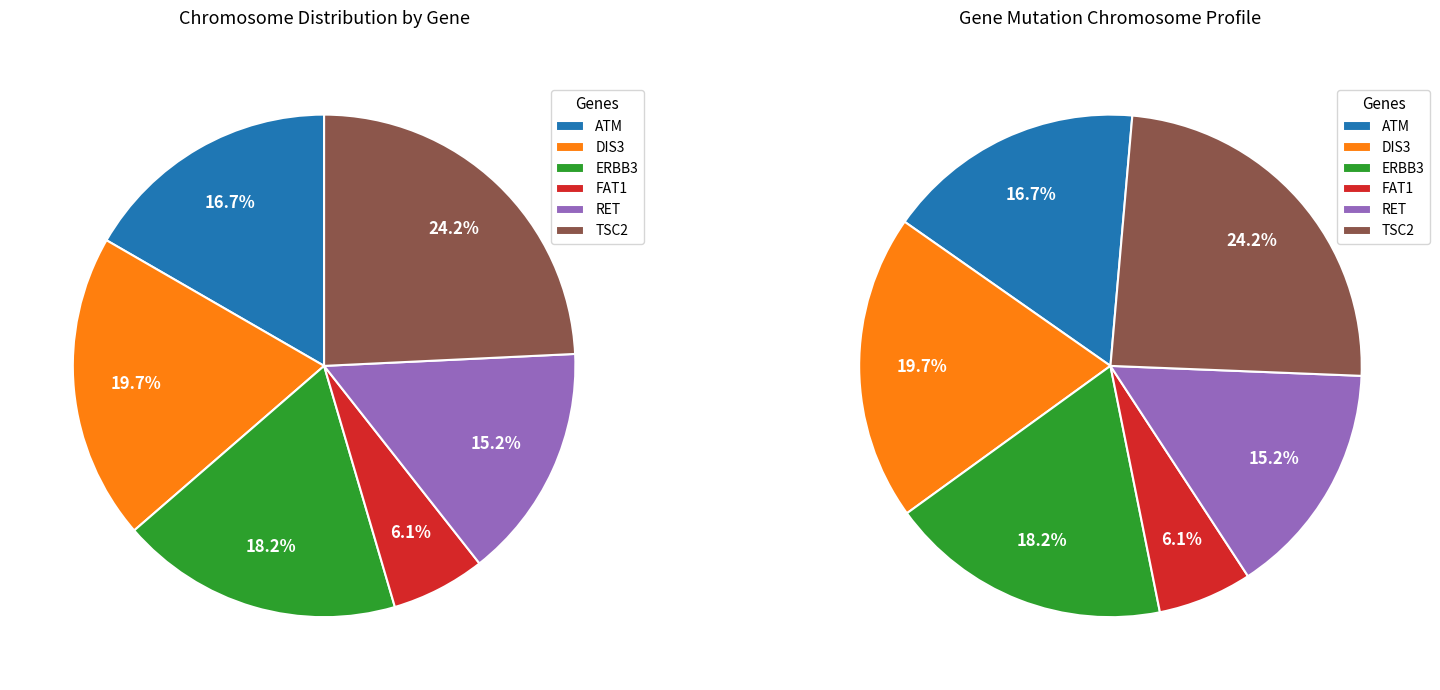

What portion of the pie excludes FAT1?

93.9%